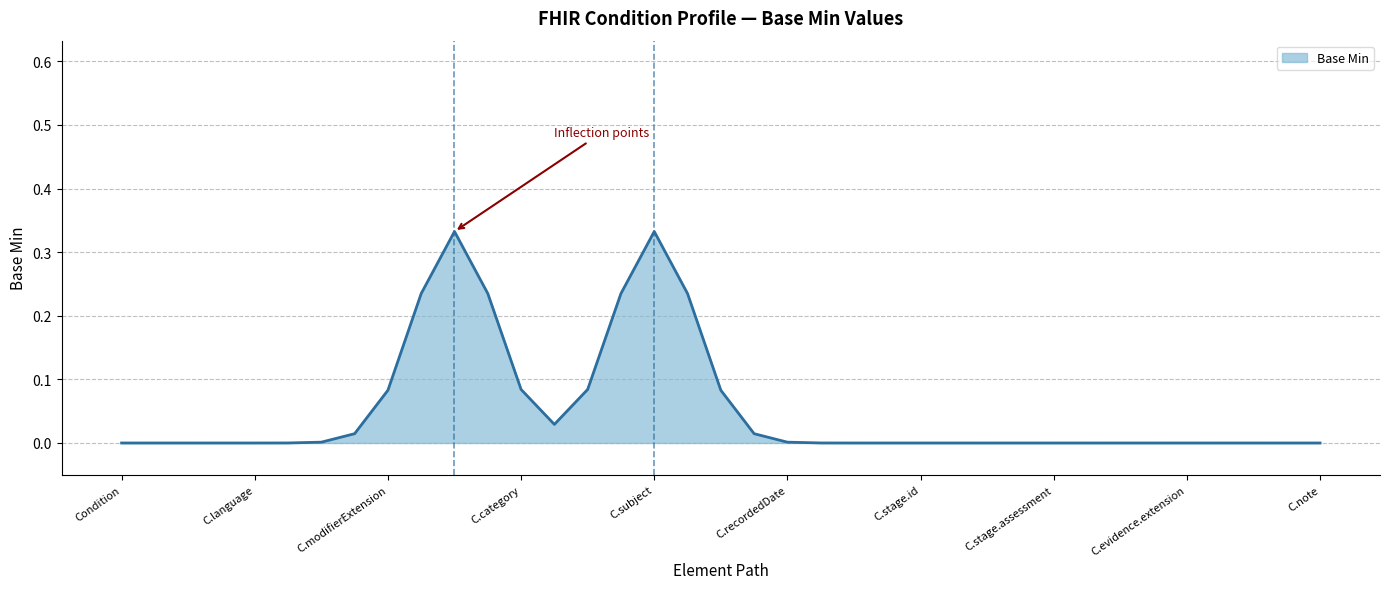

How many lines are shown in the chart?

1